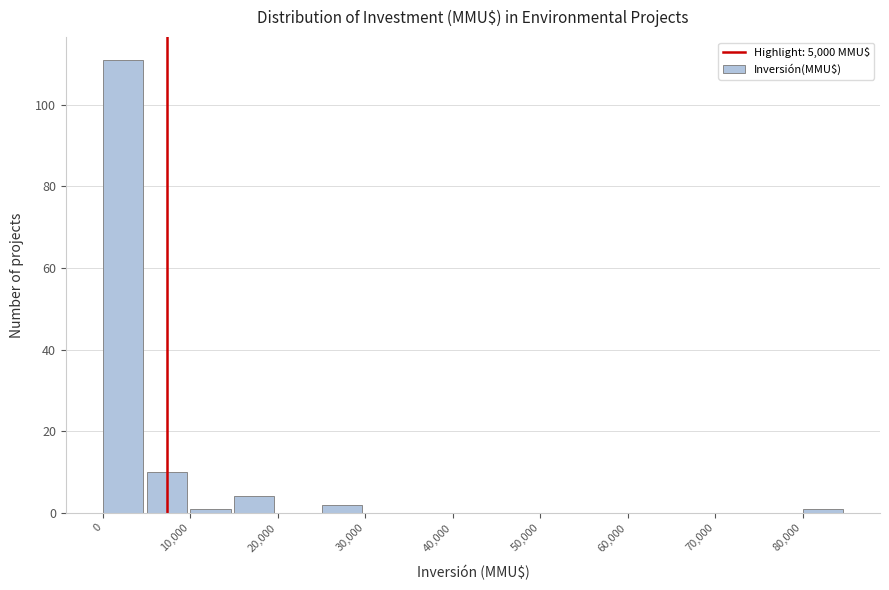

Which range on the x-axis has the tallest bar?

0 to 5000